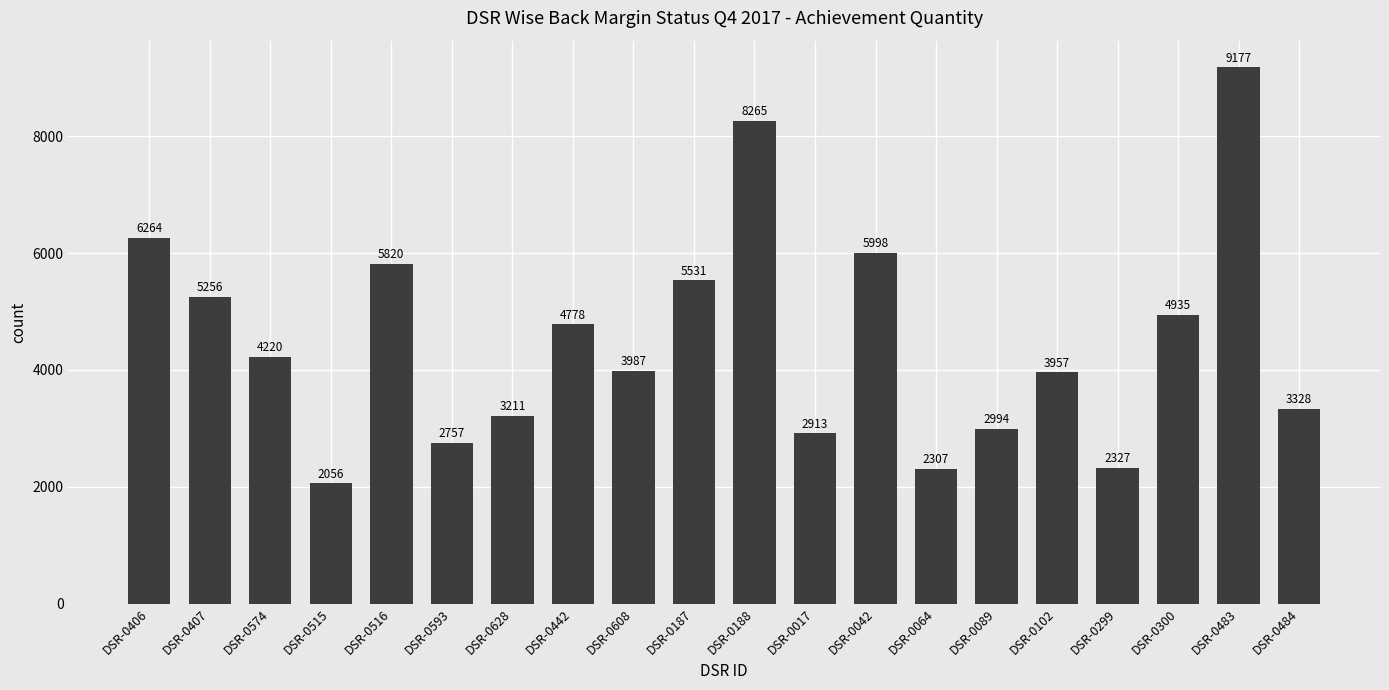

List the labels in order of value, smallest first.

DSR-0515, DSR-0064, DSR-0299, DSR-0593, DSR-0017, DSR-0089, DSR-0628, DSR-0484, DSR-0102, DSR-0608, DSR-0574, DSR-0442, DSR-0300, DSR-0407, DSR-0187, DSR-0516, DSR-0042, DSR-0406, DSR-0188, DSR-0483